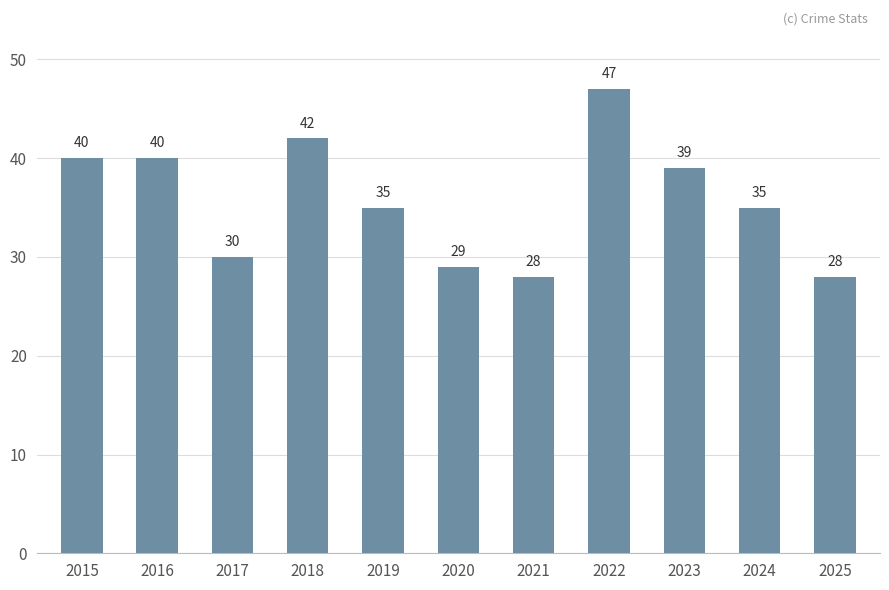

What is the value of the 9th bar from the left?

39